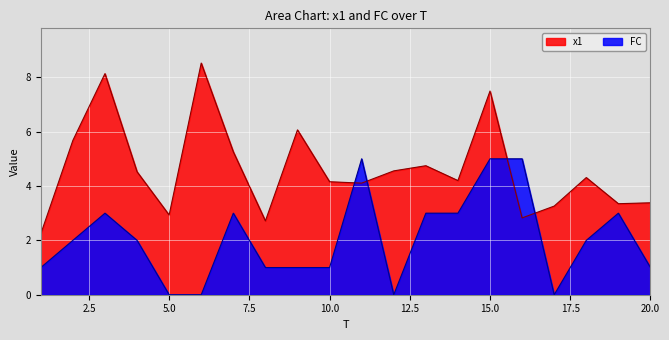

Count the number of categories in the chart.

20